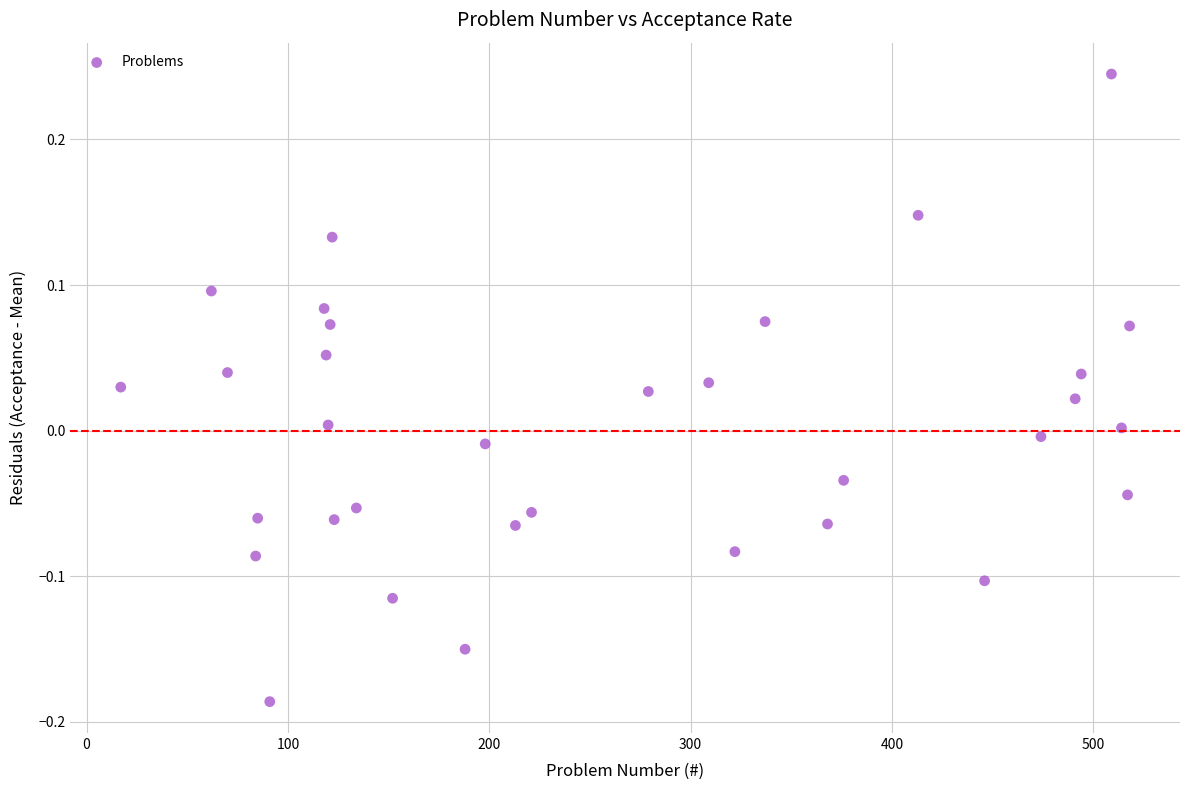

What is the range of Y values (max minus min)?

0.4